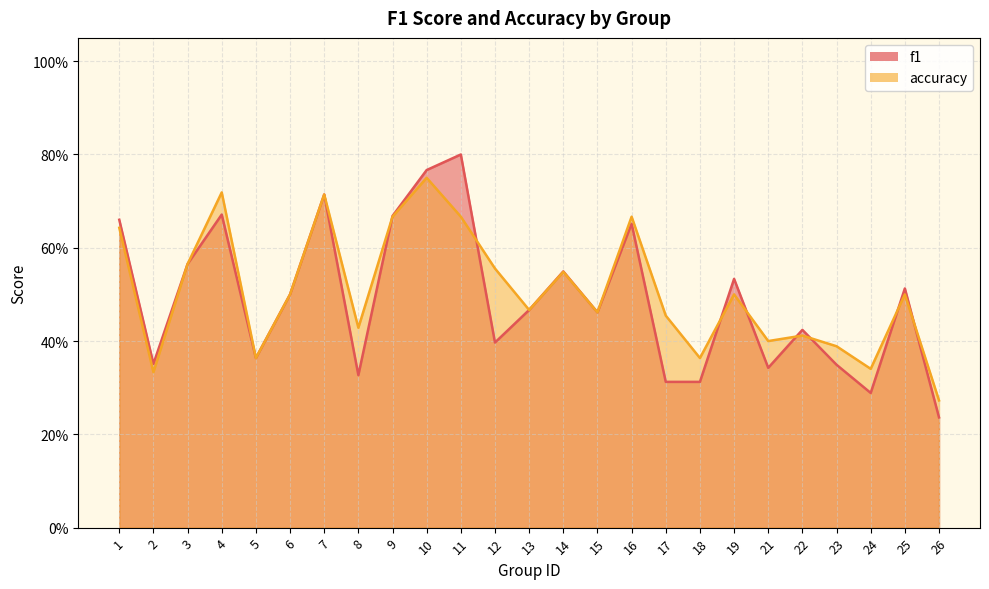

What are all the series names shown in the legend?

f1, accuracy